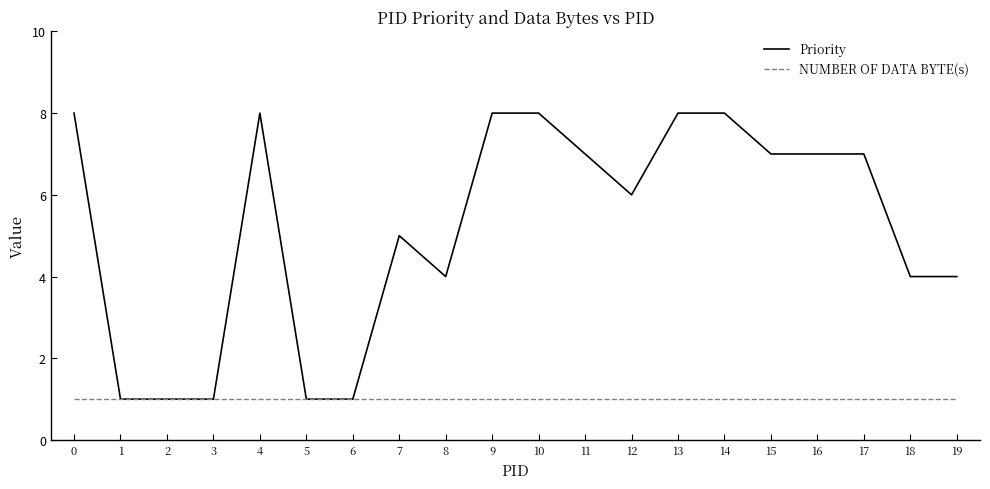

Which series has the largest range (max minus min)?

Priority